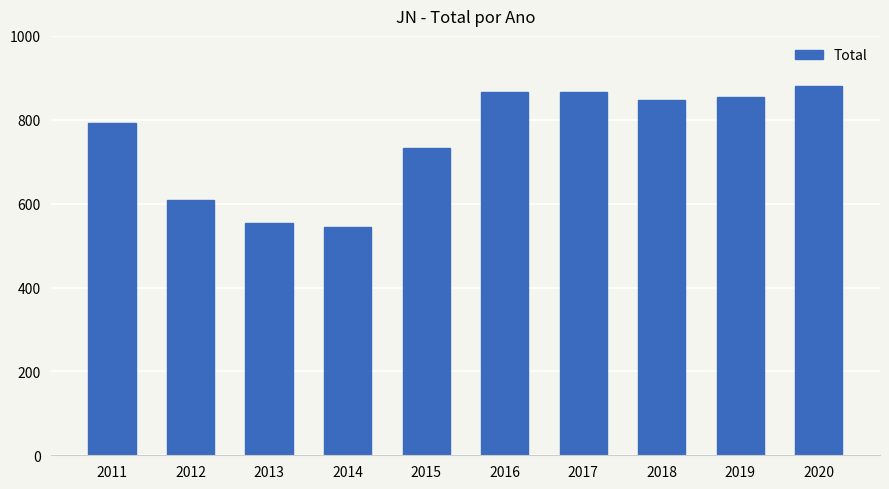

Where does the data first go above 848?

2016